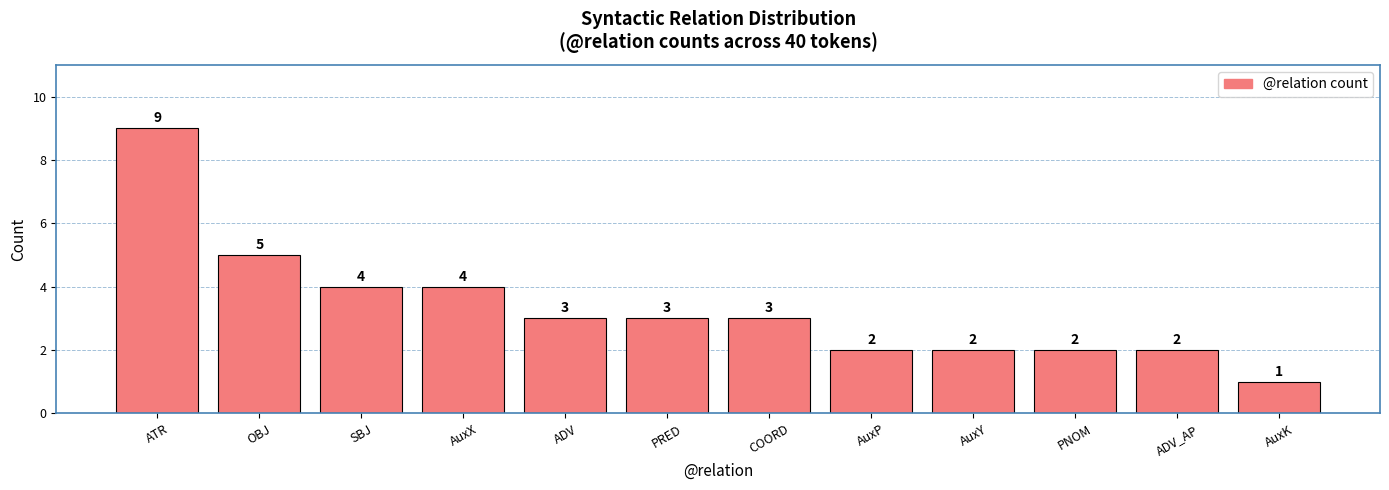

Reading left to right, transcribe all the data shown in this chart.

ATR=9	OBJ=5	SBJ=4	AuxX=4	ADV=3	PRED=3	COORD=3	AuxP=2	AuxY=2	PNOM=2	ADV_AP=2	AuxK=1